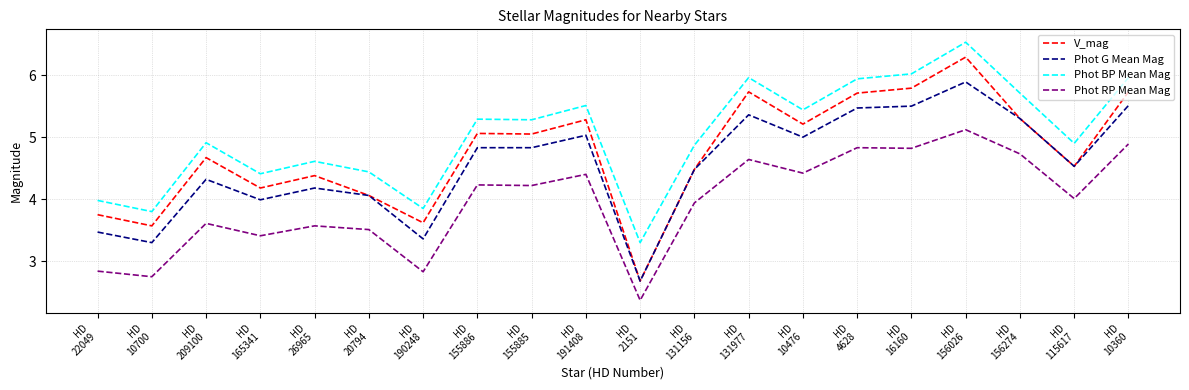

True or false: Phot BP Mean Mag and V_mag intersect in this chart.

False